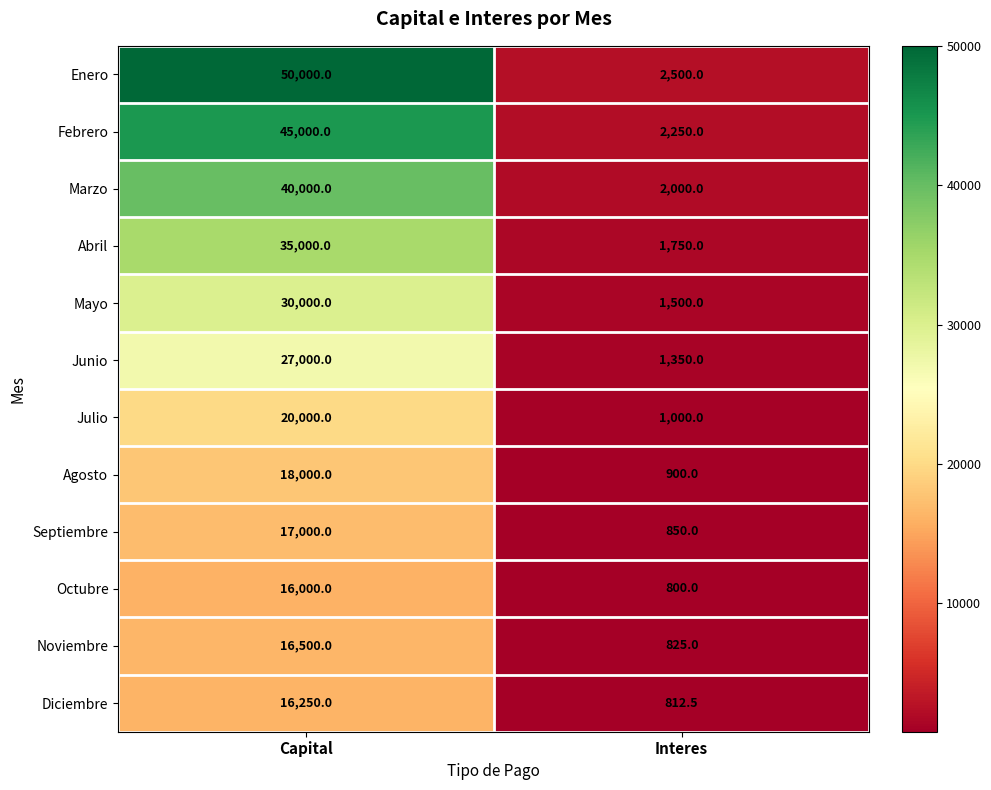

At how many categories does at least one series exceed 49776?

1